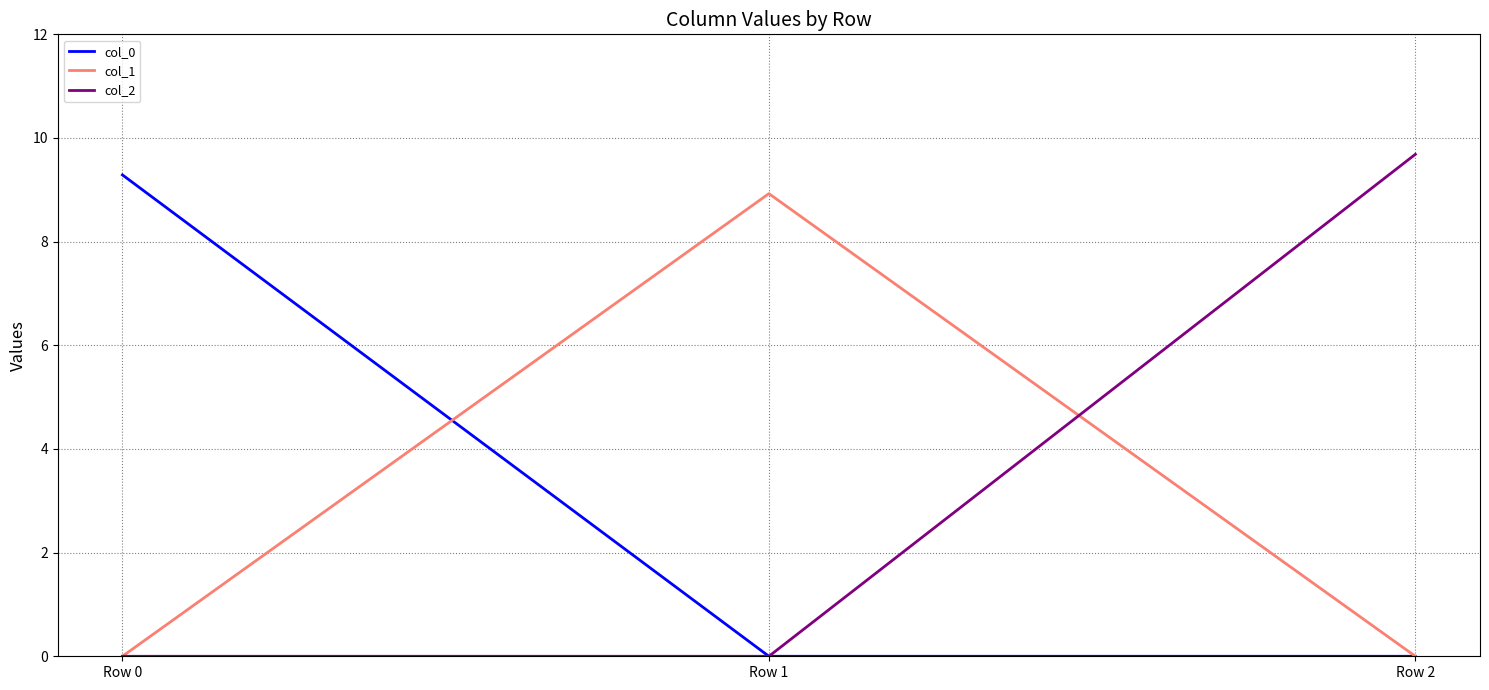

True or false: col_1 has a value of 0.0 at Row 2.

True